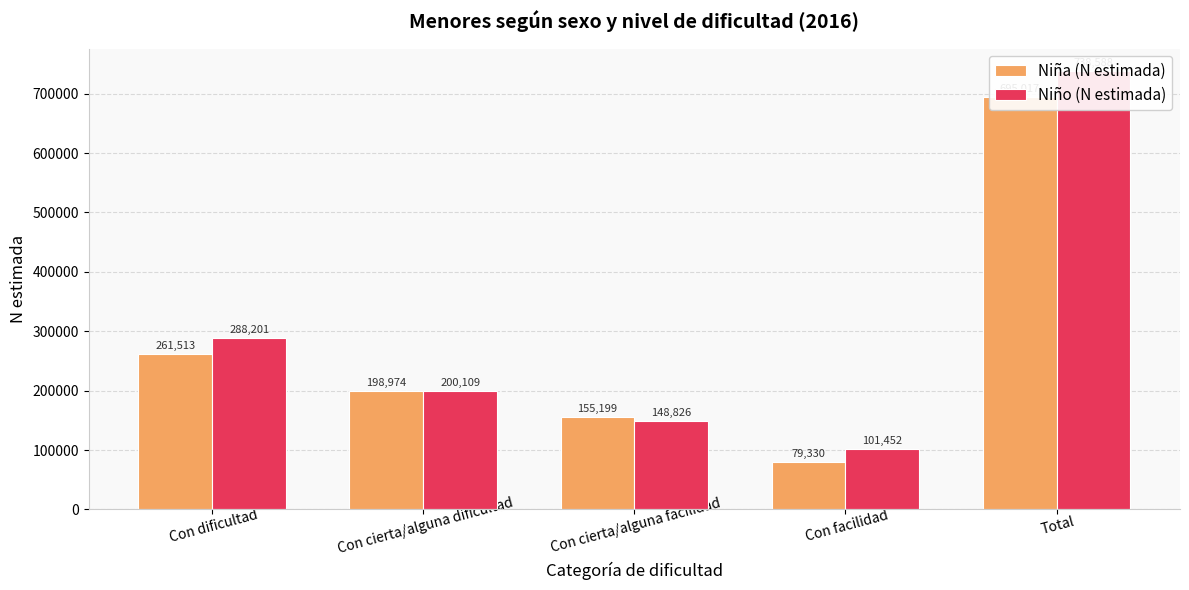

Where does the Niña (N estimada) series first go above 198974?

Con dificultad